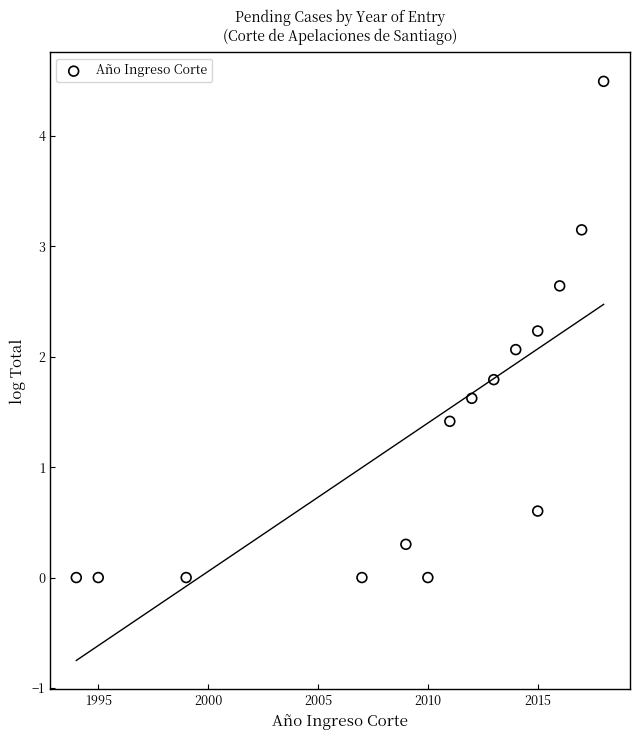

What Y value in the scatter plot is closest to 2?

2.1